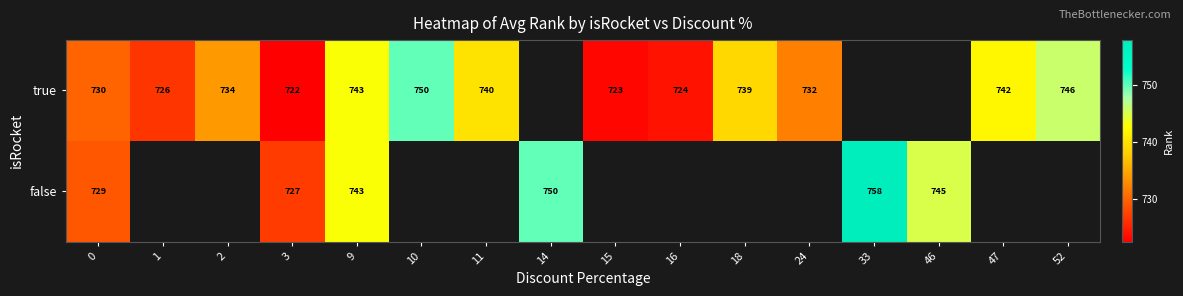

True or false: true has a value of 730 at 0.

True